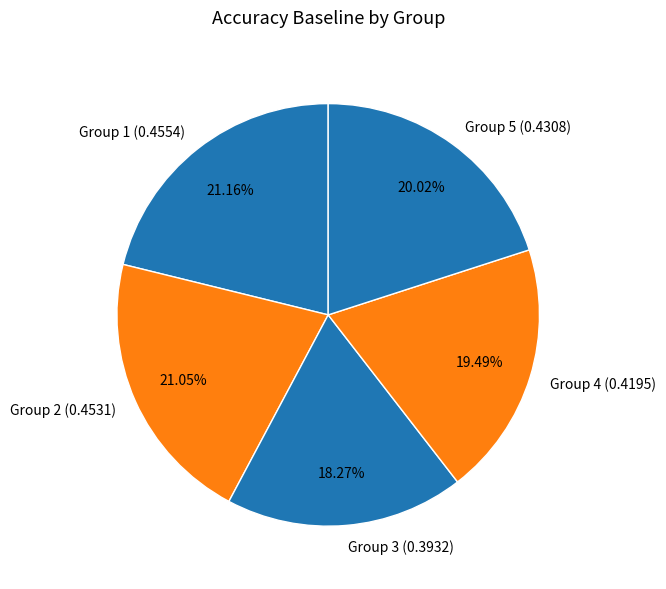

Combined, do Group 1 (0.4554) and Group 2 (0.4531) account for over 50%?

No